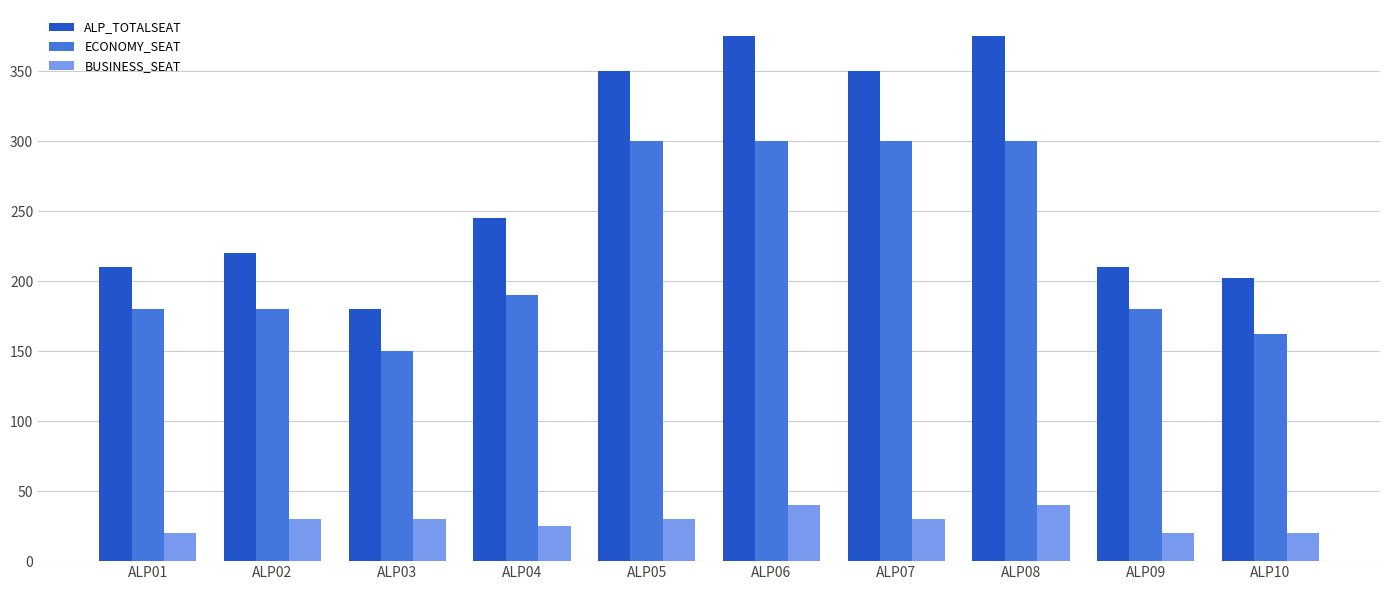

What is the sum of all ECONOMY_SEAT values?

2242